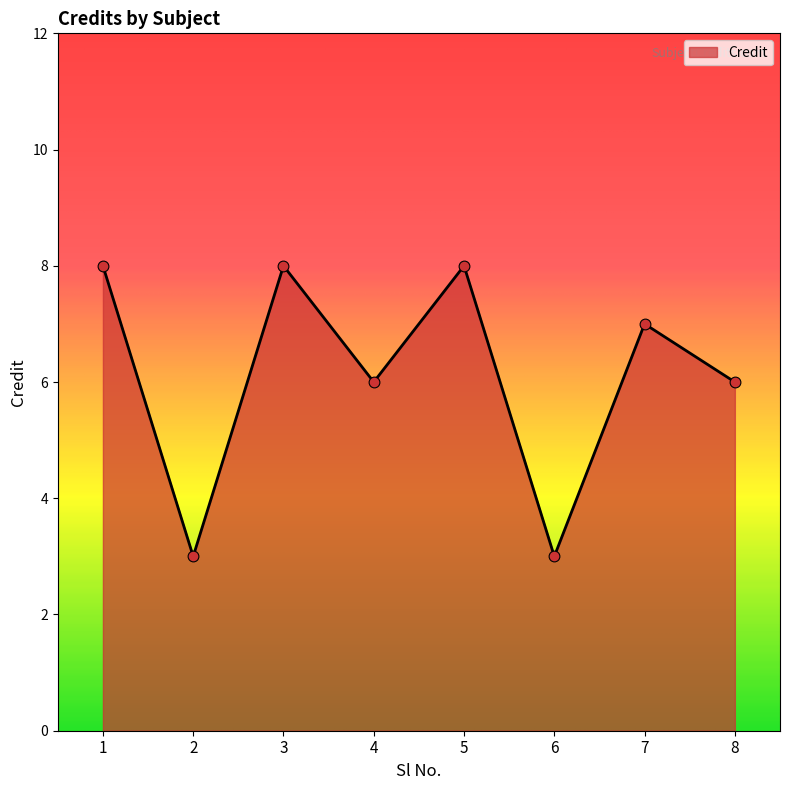

Between 1 and 8, which is larger?

1